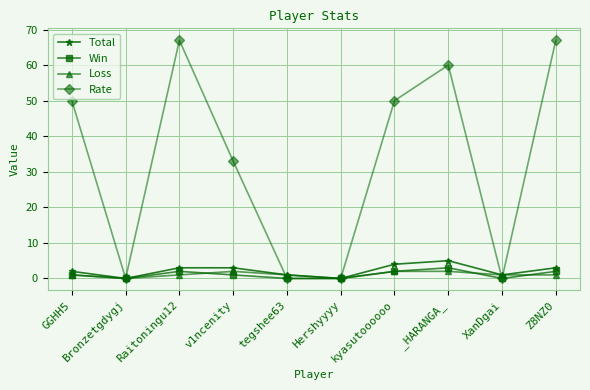

True or false: Total has more than 0 points higher than both neighbors.

True